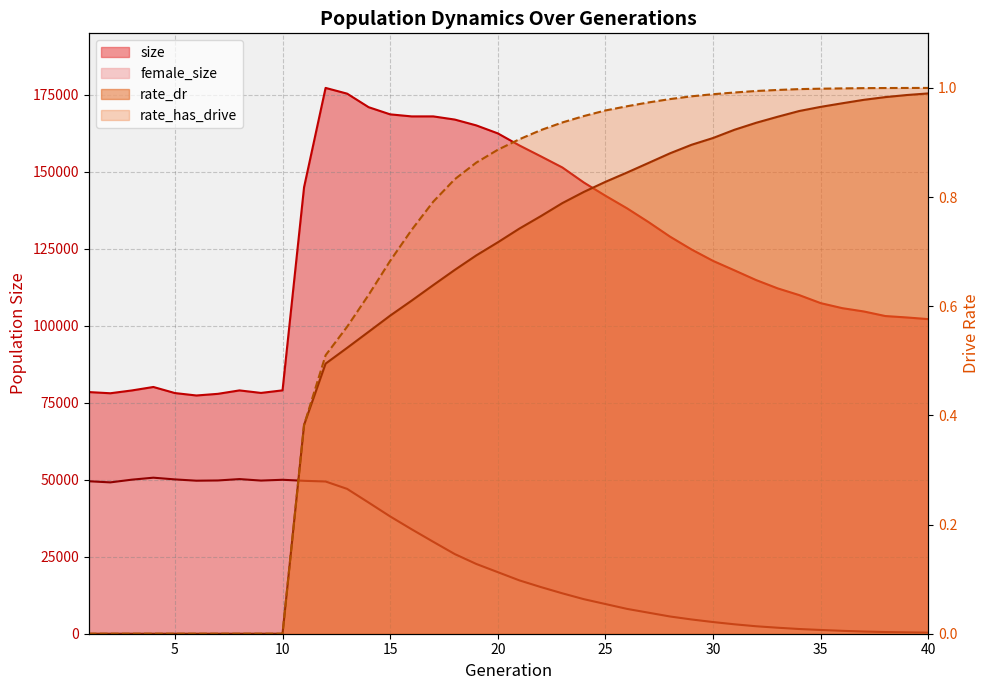

Which series changed the most between 24 and 38?

size